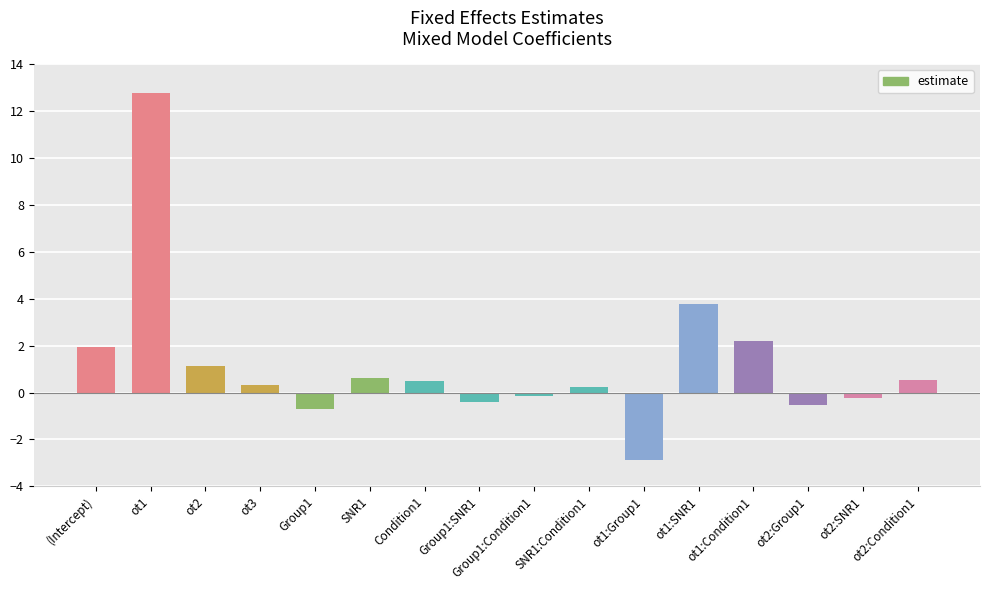

What is the sum of the values at SNR1:Condition1 and ot3?

0.6